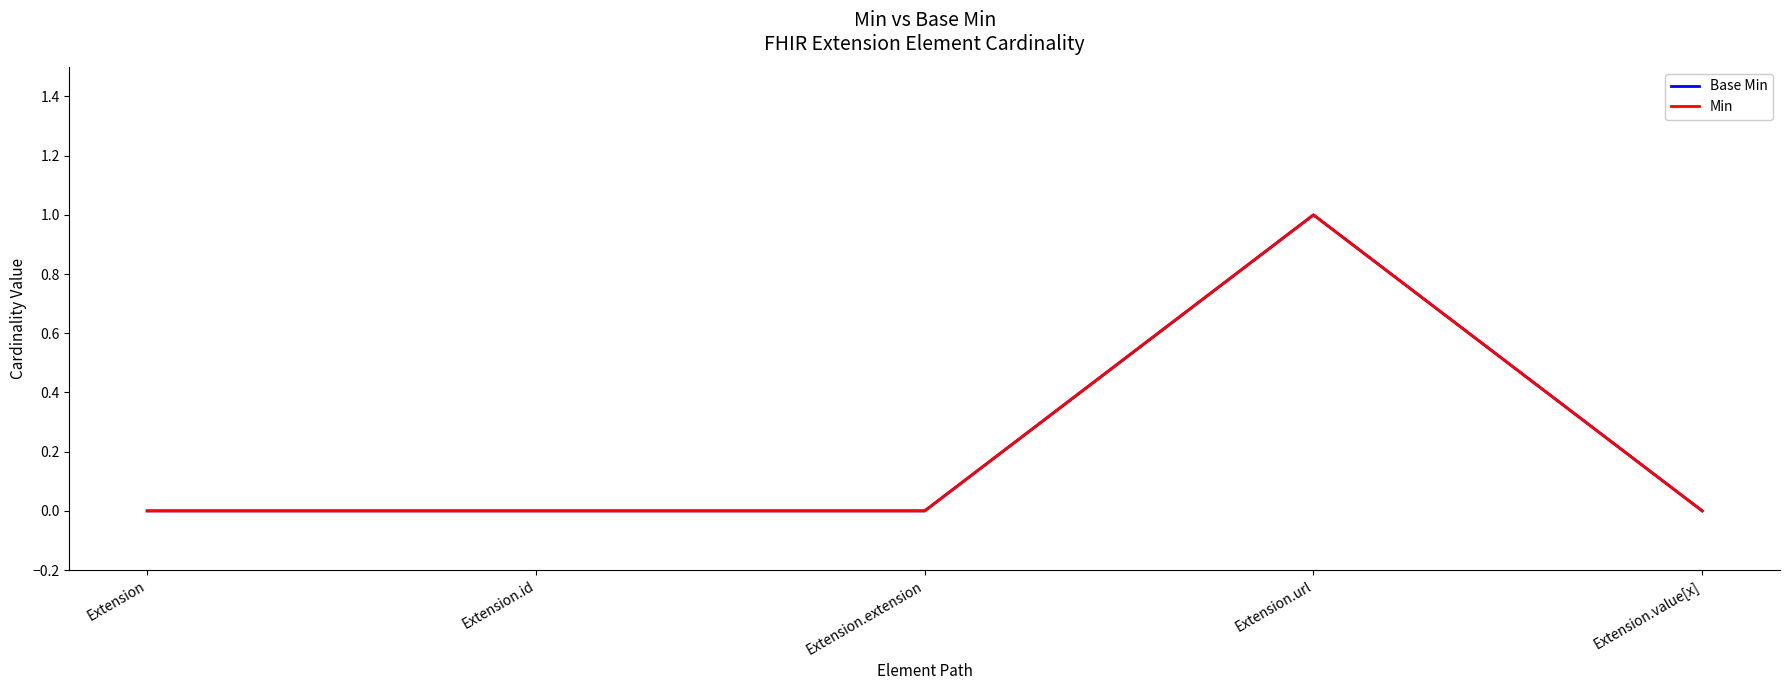

Which series has the largest total across all categories?

Base Min